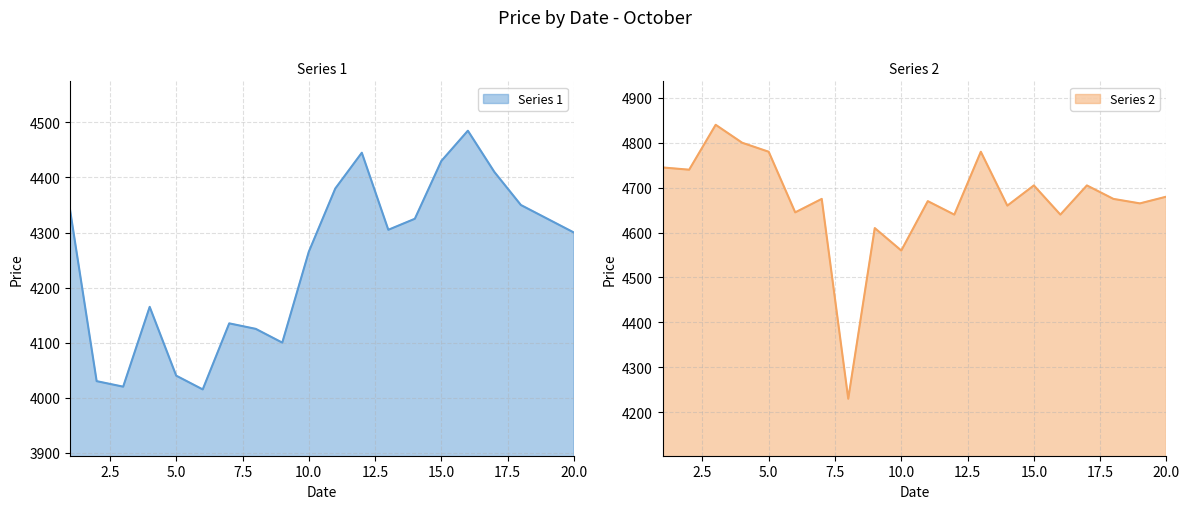

Reading left to right, what are all the values shown in this chart?

Series 1: 4340	4030	4020	4165	4040	4015	4135	4125	4100	4265	4380	4445	4305	4325	4430	4485	4410	4350	4325	4300
Series 2: 4745	4740	4840	4800	4780	4645	4675	4230	4610	4560	4670	4640	4780	4660	4705	4640	4705	4675	4665	4680